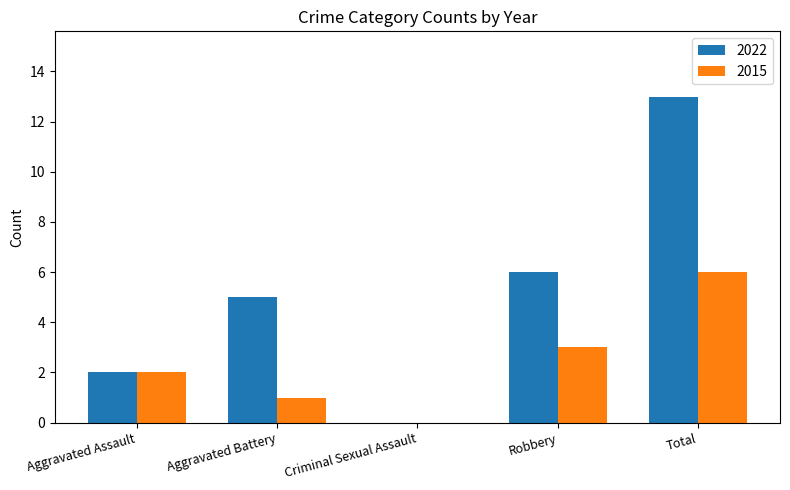

At which category is the sum across all series the highest?

Total